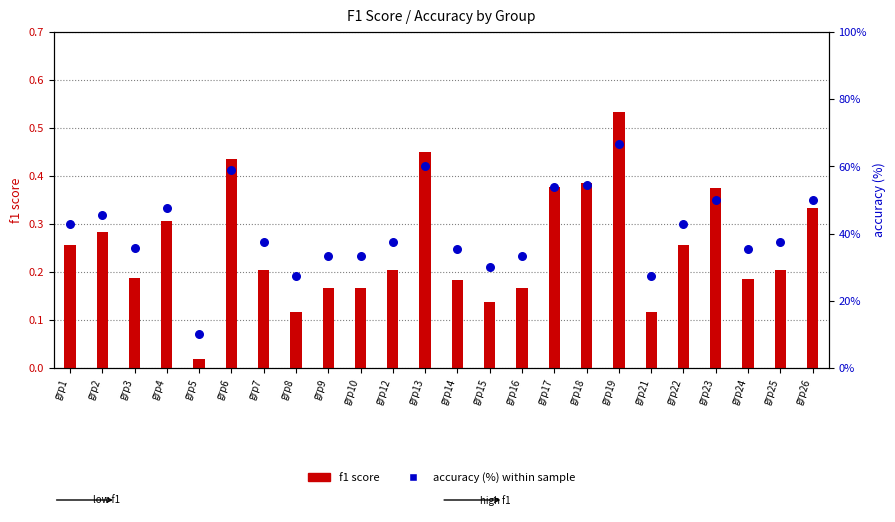

At which category is the sum across all series the highest?

grp19